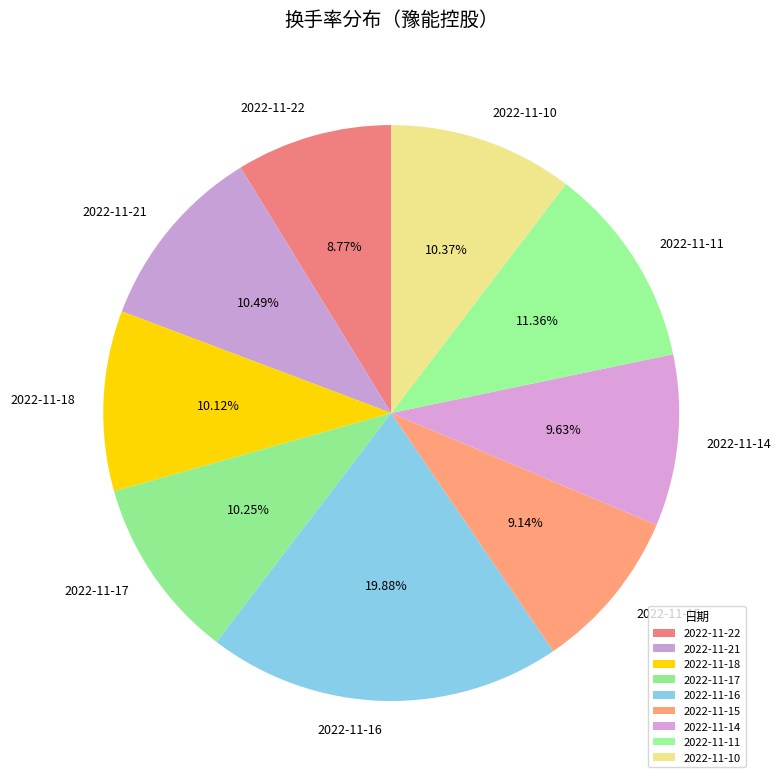

Which has a higher value, 2022-11-10 or 2022-11-11?

2022-11-11